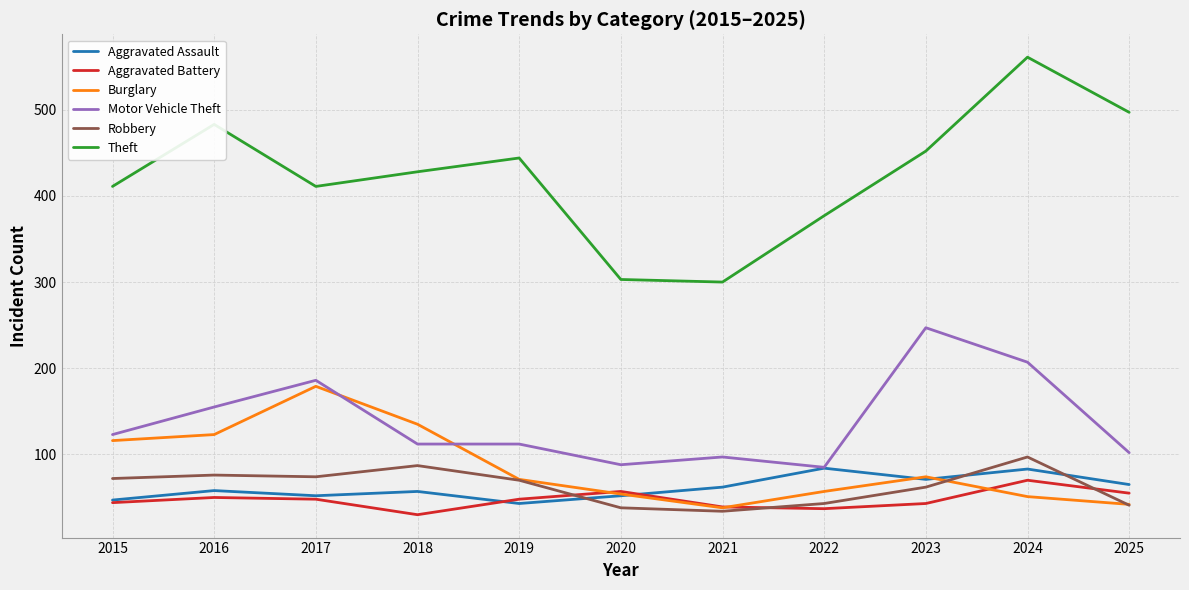

What is the difference between the highest and lowest values at 2020?

265